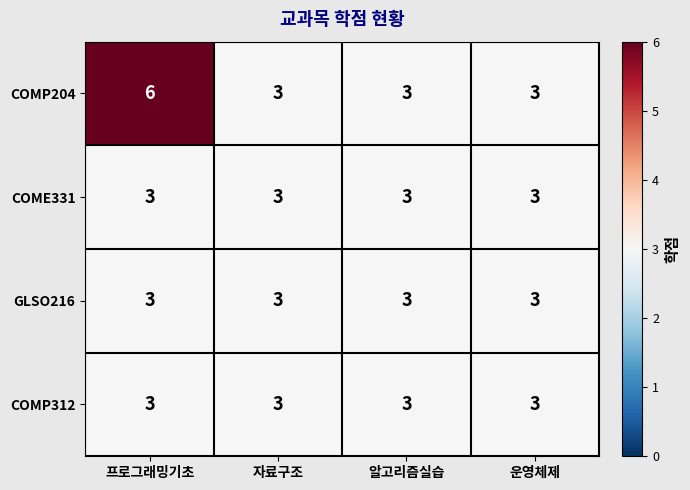

The value of GLSO216 at 프로그래밍기초 is 3. True or false?

True